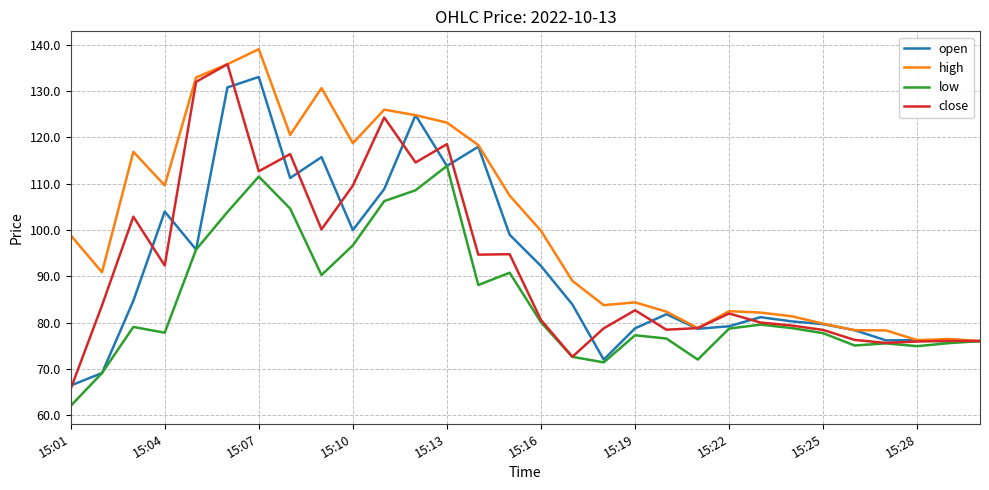

Which series has the largest total across all categories?

high